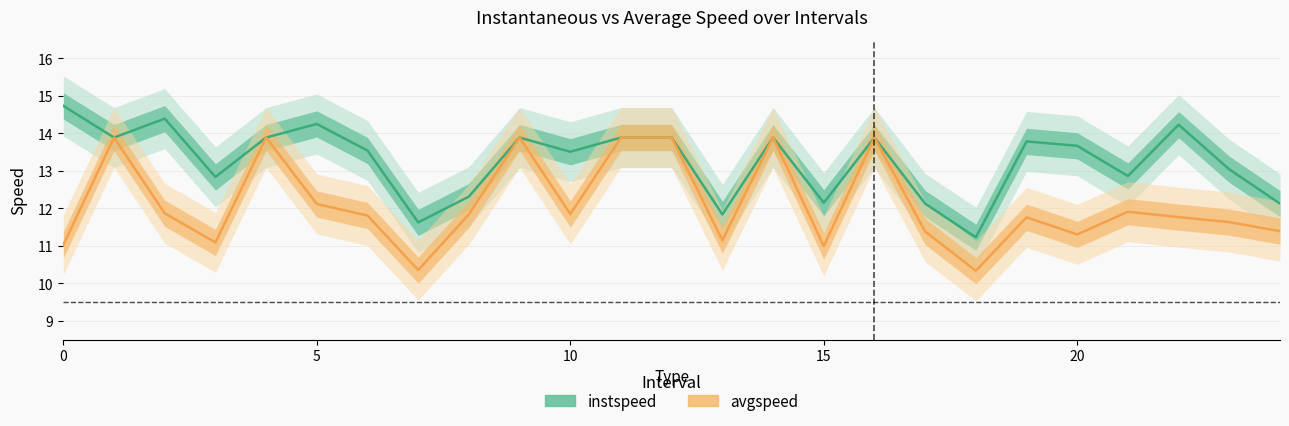

Which series changed the most between 10 and 17?

instspeed